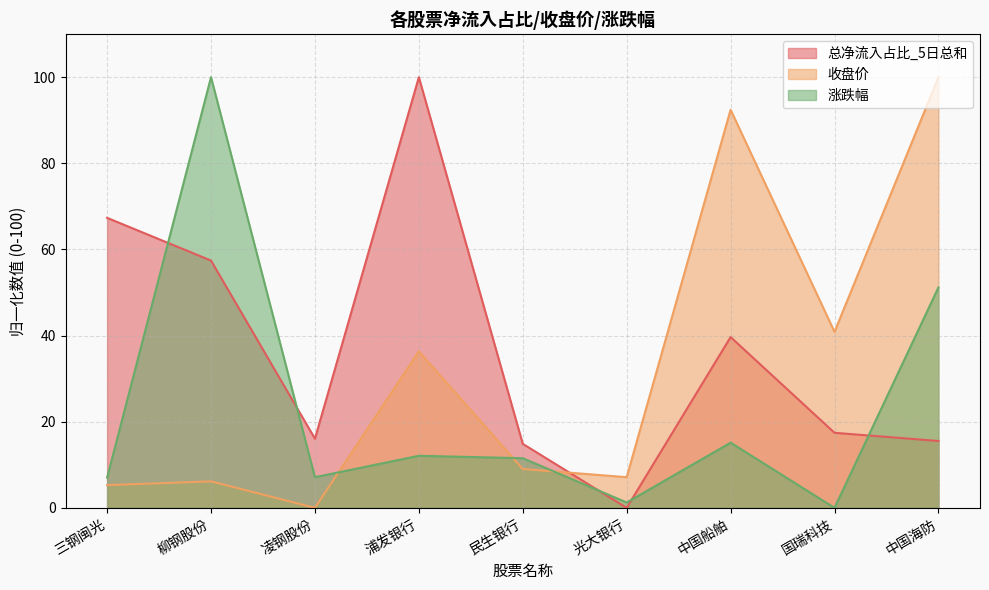

Reading right to left, list all the values displayed in this chart.

总净流入占比_5日总和: 15.5	17.4	39.7	0.0	14.9	100.0	16.1	57.4	67.3
收盘价: 100.0	40.9	92.4	7.1	9.0	36.4	0.0	6.2	5.3
涨跌幅: 51.2	0.0	15.1	1.2	11.5	12.1	7.1	100.0	7.0